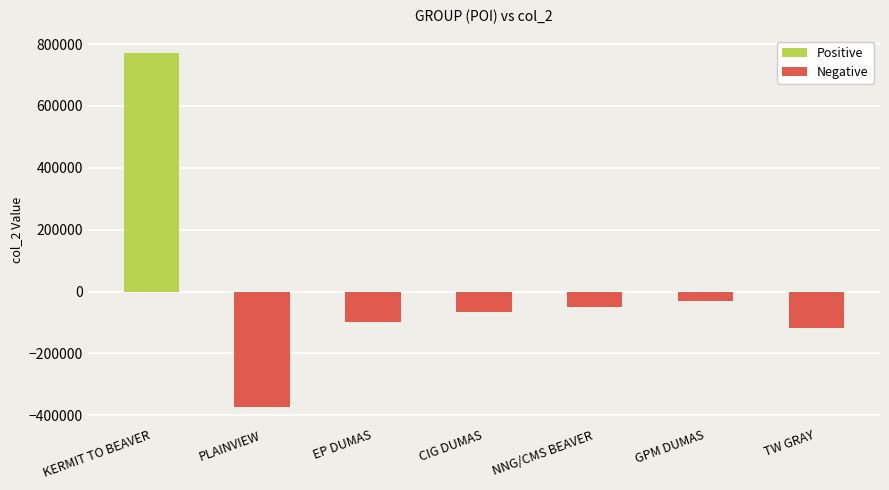

Reading left to right, extract all data points from this chart.

770625	-372226	-100000	-67348	-51164	-30111	-118454